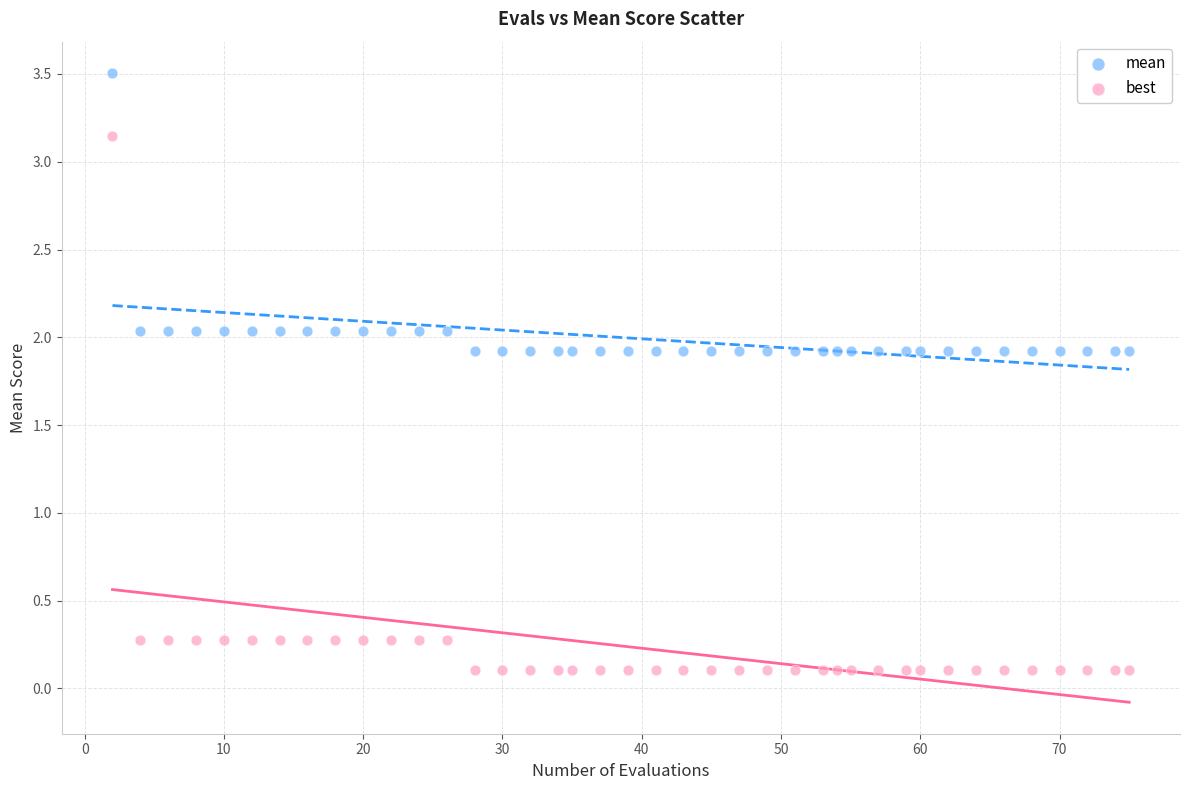

What are all the series names shown in the legend?

mean, best